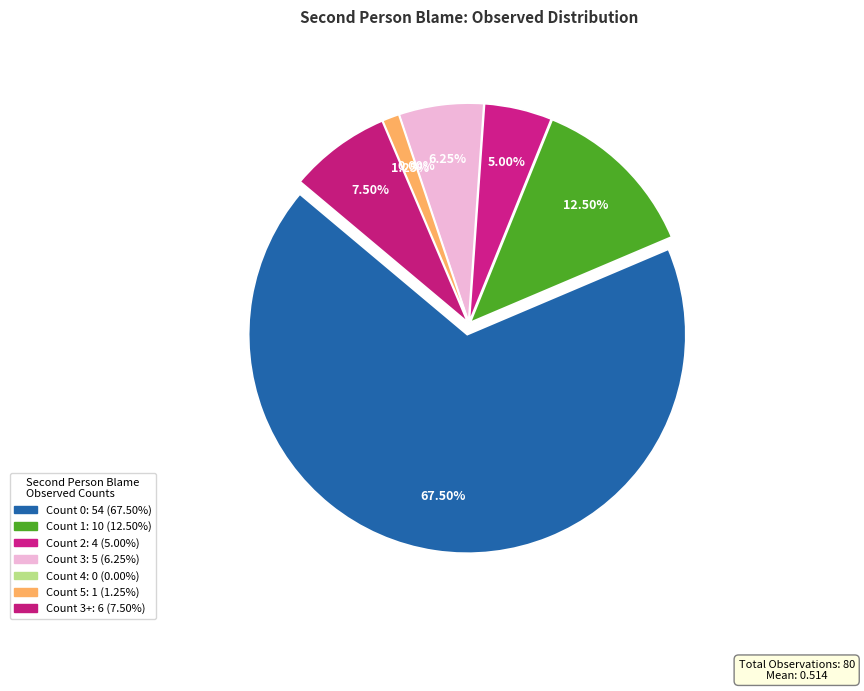

Do 1 and 2 together represent more than half of the pie?

No